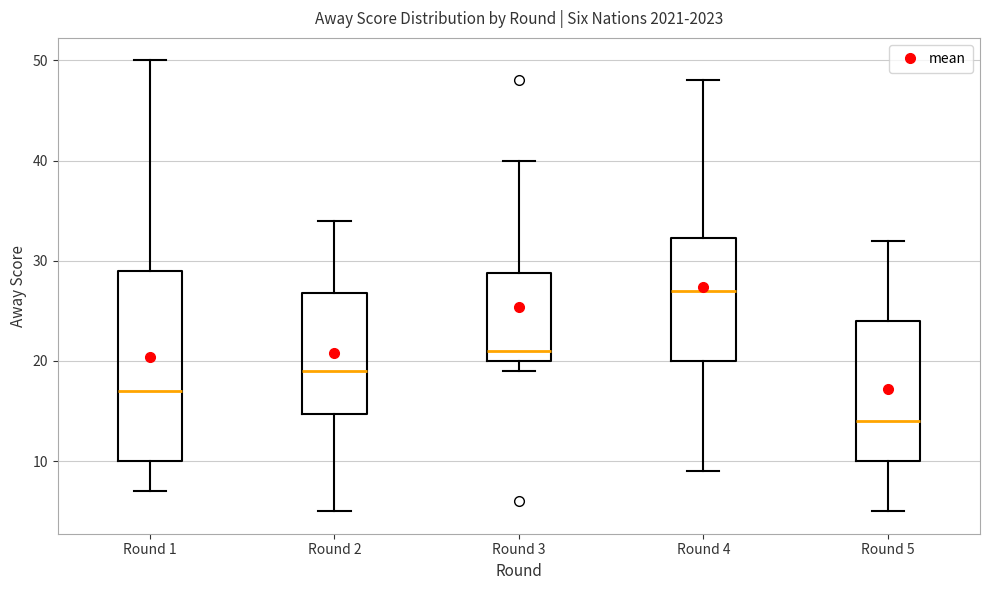

Which box is the tallest, from its lower edge to its upper edge?

Round 1